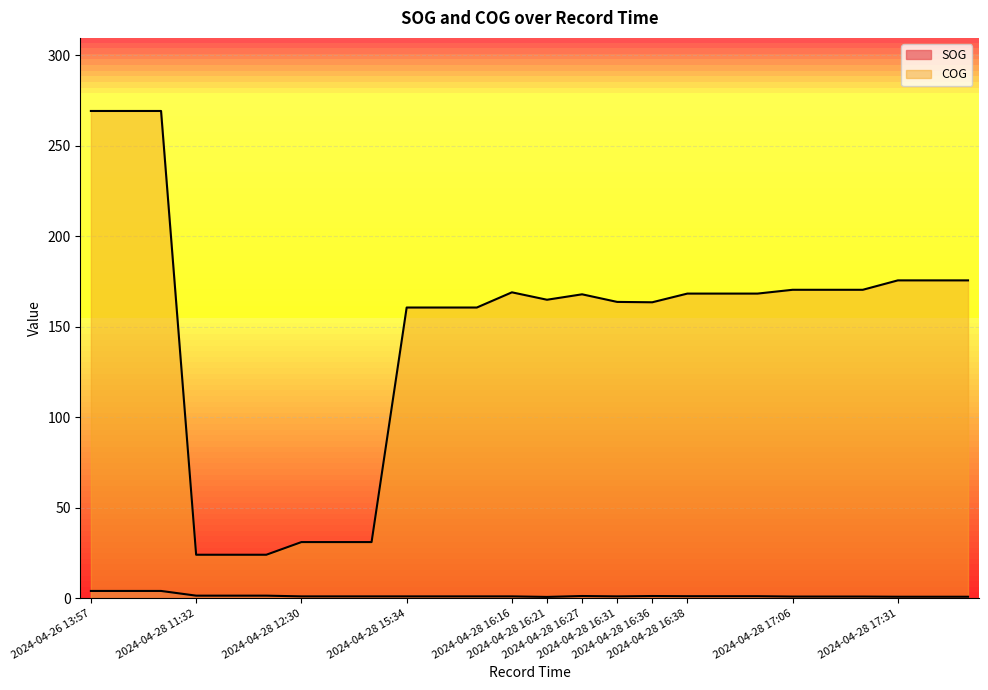

What is the value of the COG point at the 19th from the left?

168.3